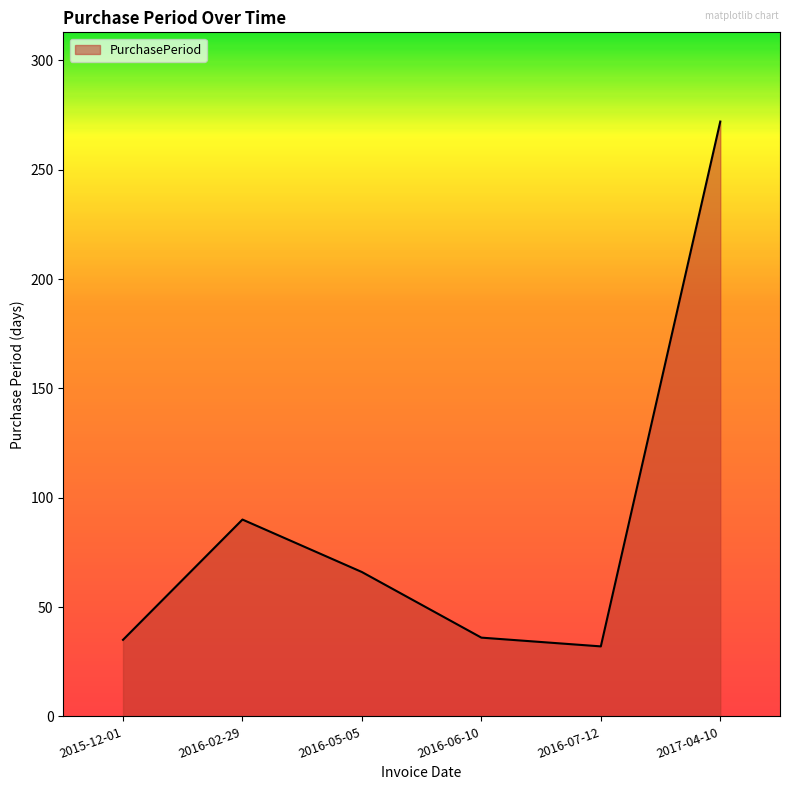

The value at 2015-12-01 is 8. True or false?

False